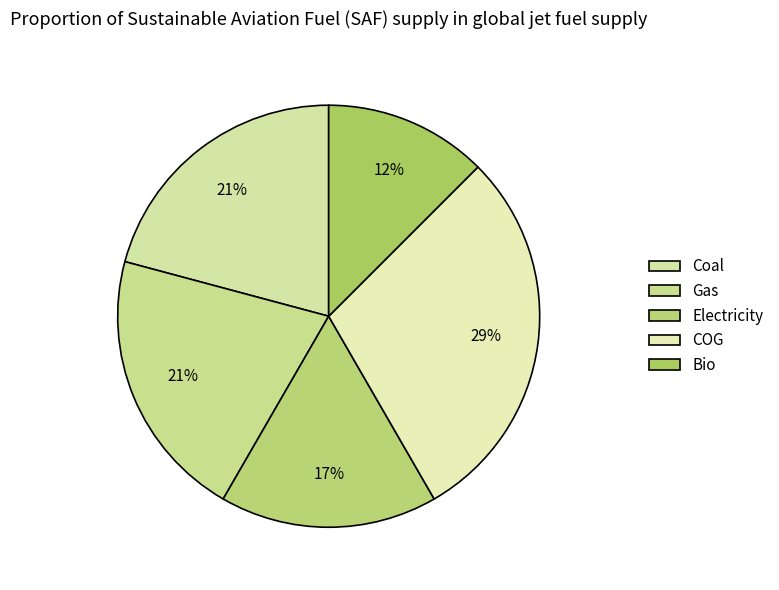

Which slice is the largest?

COG